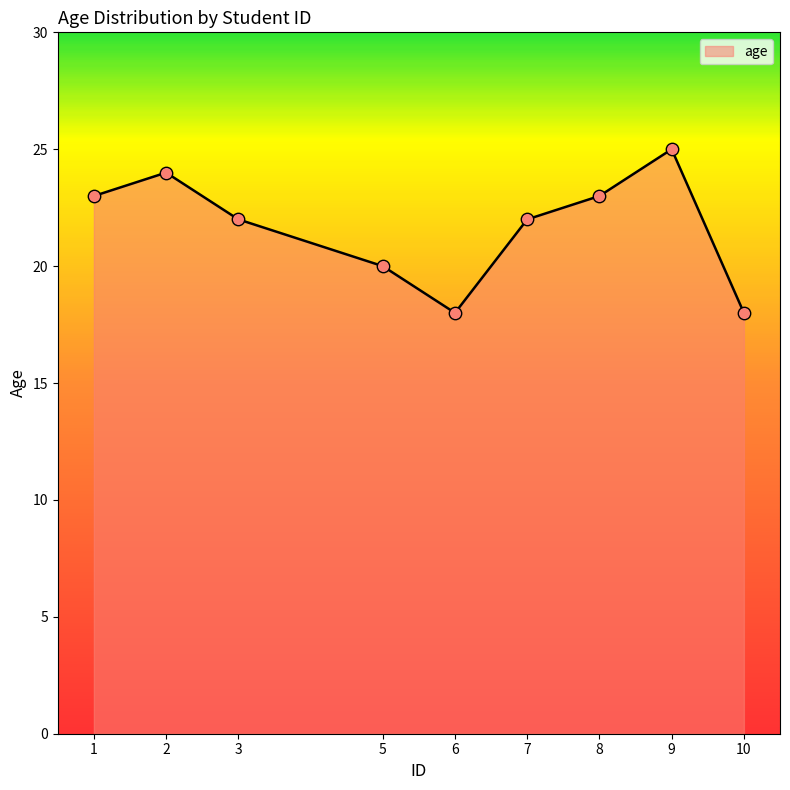

Approximately how many times larger is the value at 10 compared to 7?

0.8